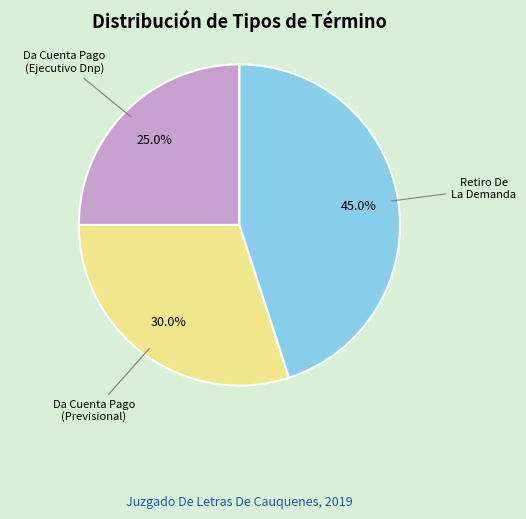

What is the largest slice in the pie chart?

Retiro De La Demanda